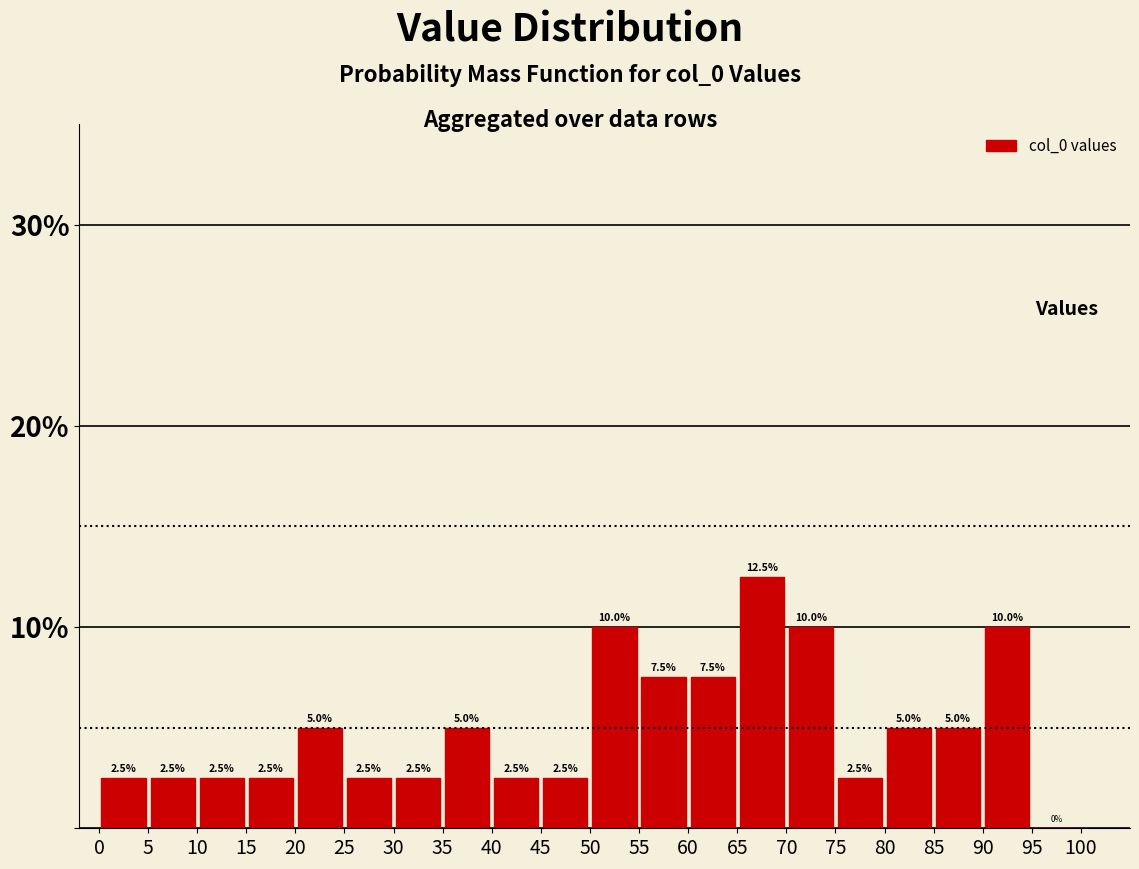

Reading left to right, list every bar in this chart as the range it spans on the x-axis followed by its height.

0 to 5: 2.5
5 to 10: 2.5
10 to 15: 2.5
15 to 20: 2.5
20 to 25: 5.0
25 to 30: 2.5
30 to 35: 2.5
35 to 40: 5.0
40 to 45: 2.5
45 to 50: 2.5
50 to 55: 10.0
55 to 60: 7.5
60 to 65: 7.5
65 to 70: 12.5
70 to 75: 10.0
75 to 80: 2.5
80 to 85: 5.0
85 to 90: 5.0
90 to 95: 10.0
95 to 100: 0.0